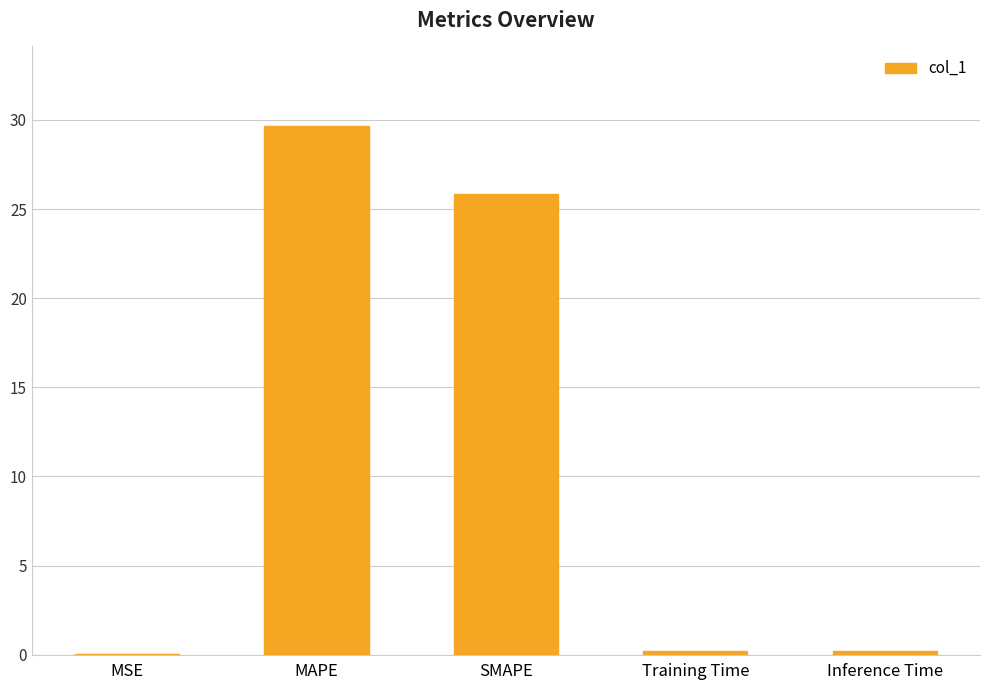

What is the change in value from MAPE to Training Time?

-29.5